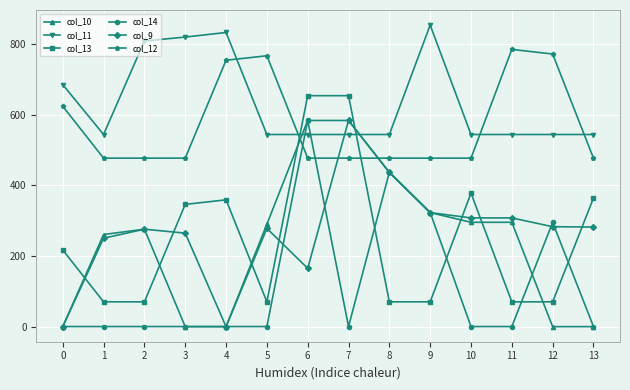

True or false: col_9 has more than 0 points higher than both neighbors.

True